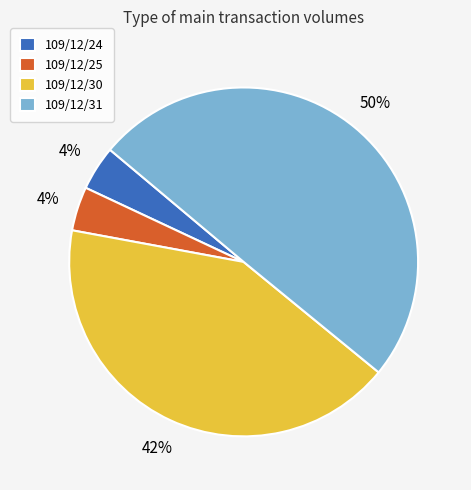

Combined, do 109/12/25 and 109/12/30 account for over 50%?

No